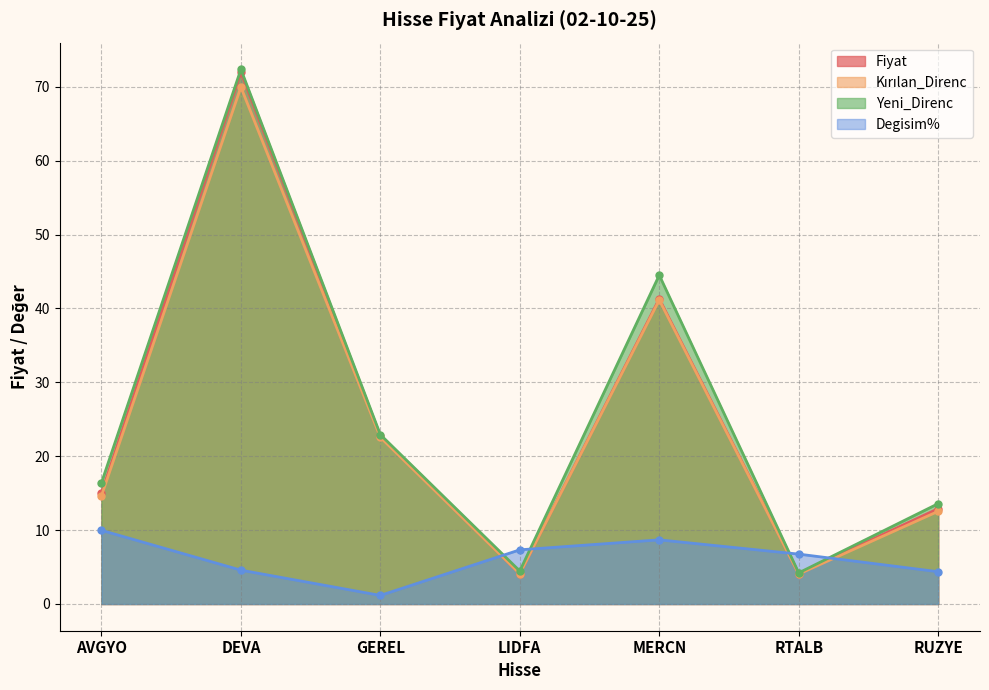

Is the value of Kirilan_Direnc at DEVA greater than the value of Fiyat at LIDFA?

Yes